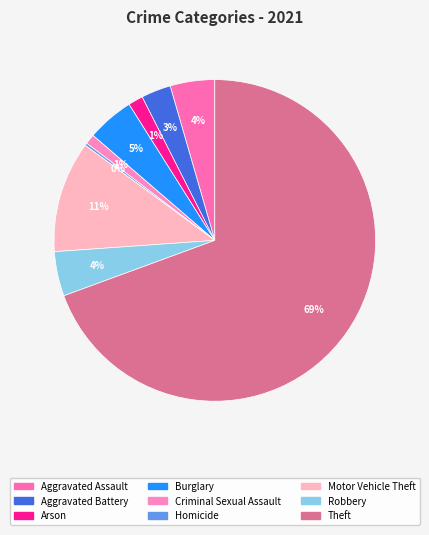

Do Aggravated Assault and Aggravated Battery together represent more than half of the pie?

No